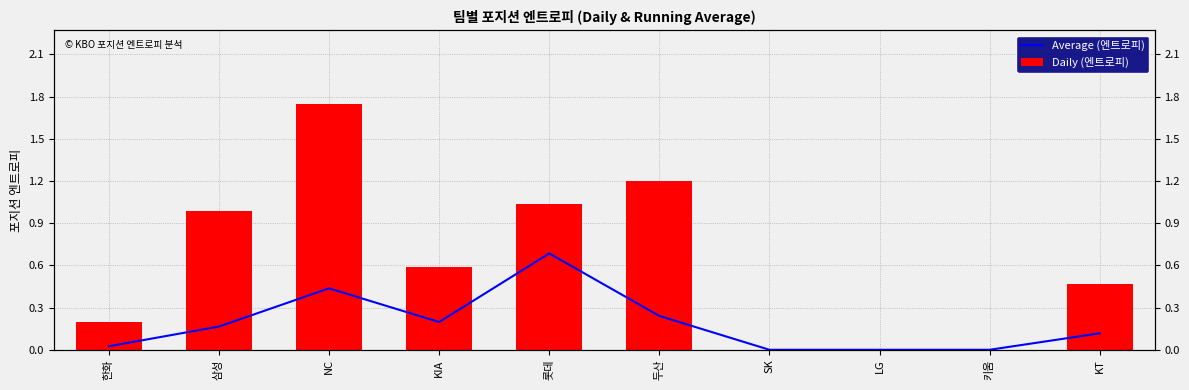

What is the difference between the second highest and second lowest values in the Average (엔트로피) series?

0.4